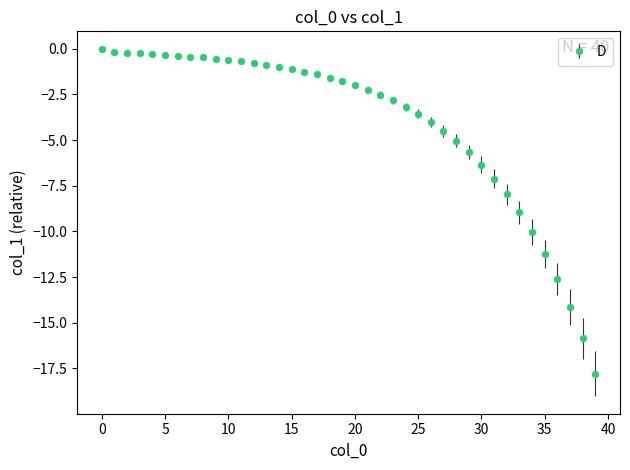

What is the difference between the maximum and minimum values?

17.8